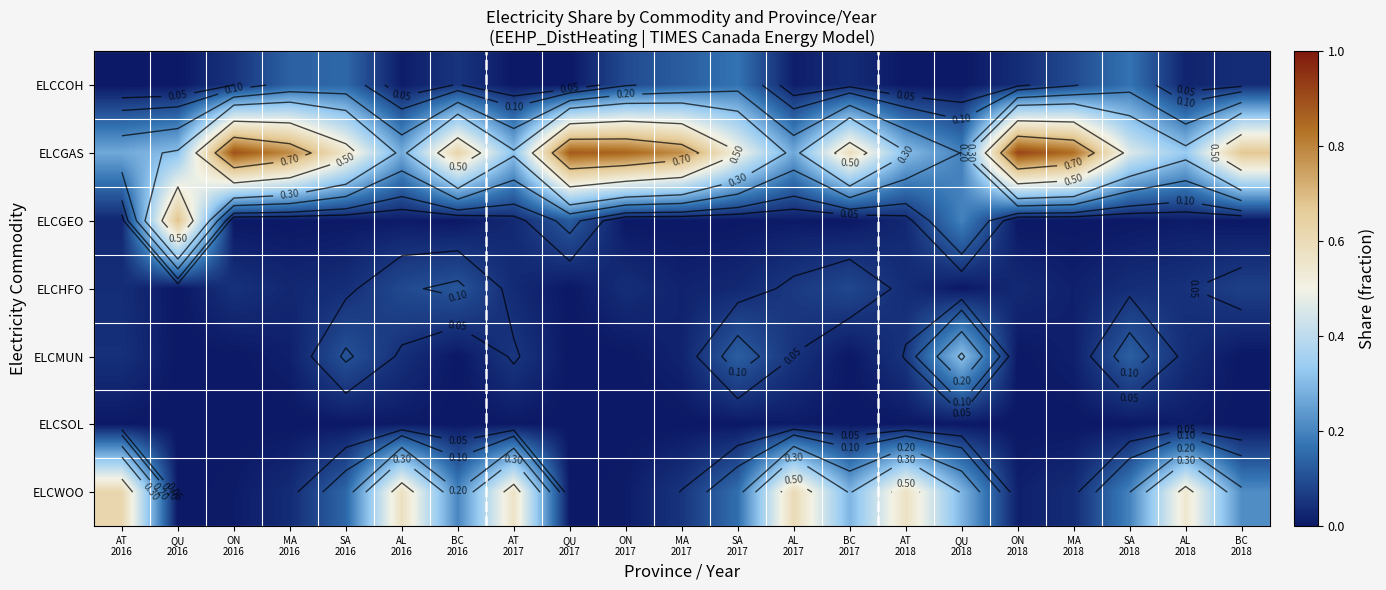

Which series has the largest total across all categories?

ELCGAS